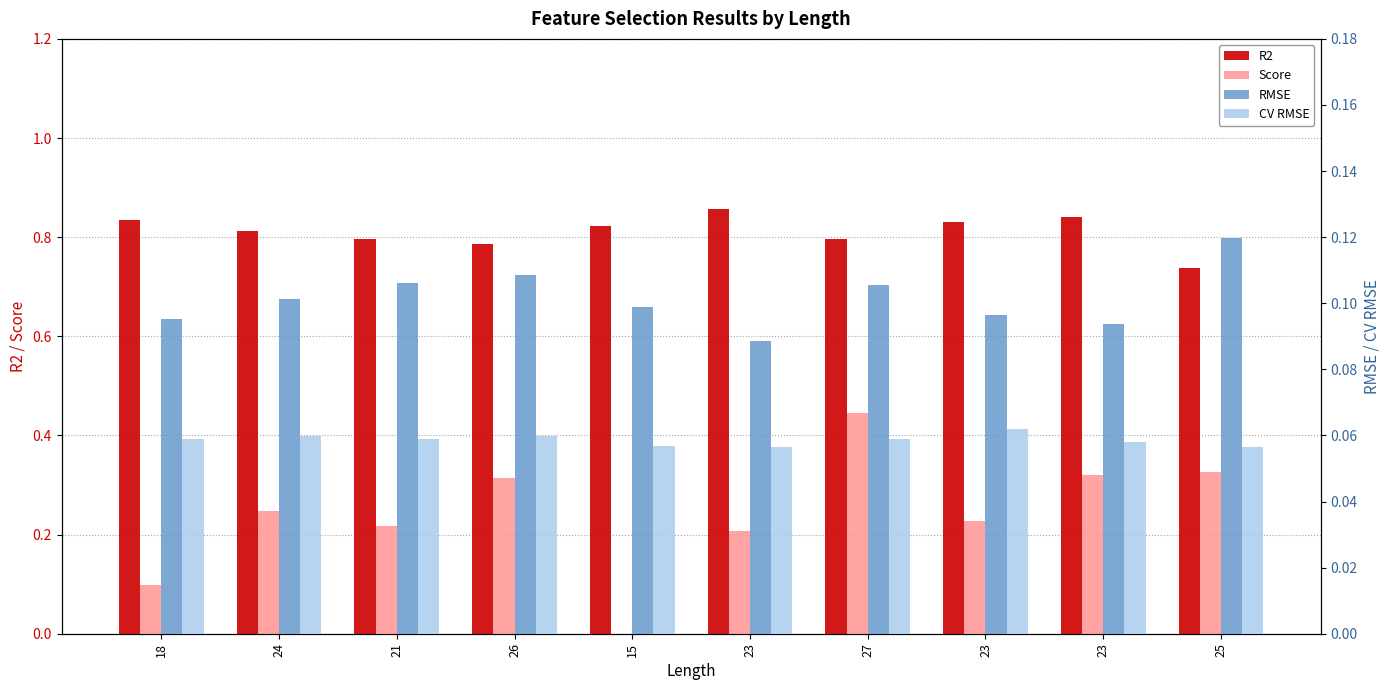

What is the lowest value of the RMSE series?

0.1